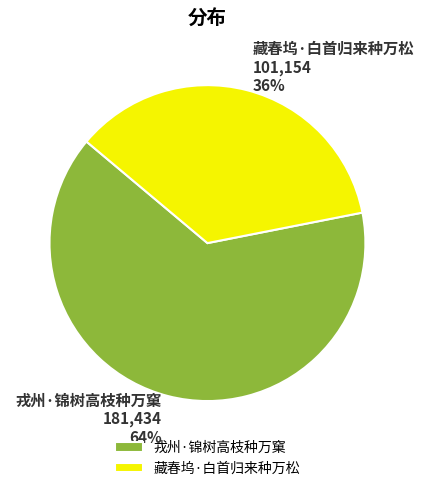

Do 藏春坞·白首归来种万松 101,154 36% and 戎州·锦树高枝种万窠 181,434 64% together represent more than half of the pie?

Yes